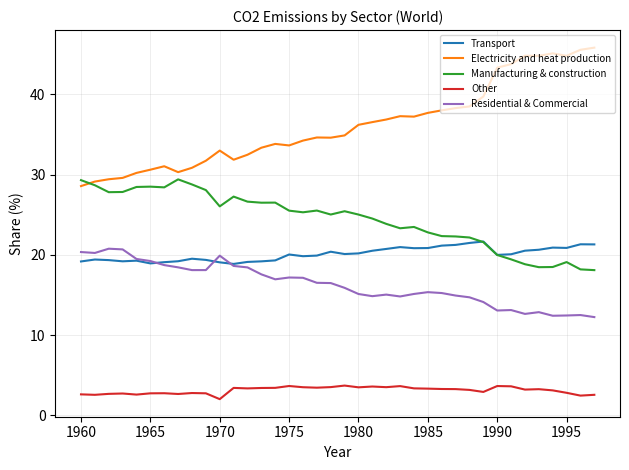

Does the chart have visible grid lines?

Yes